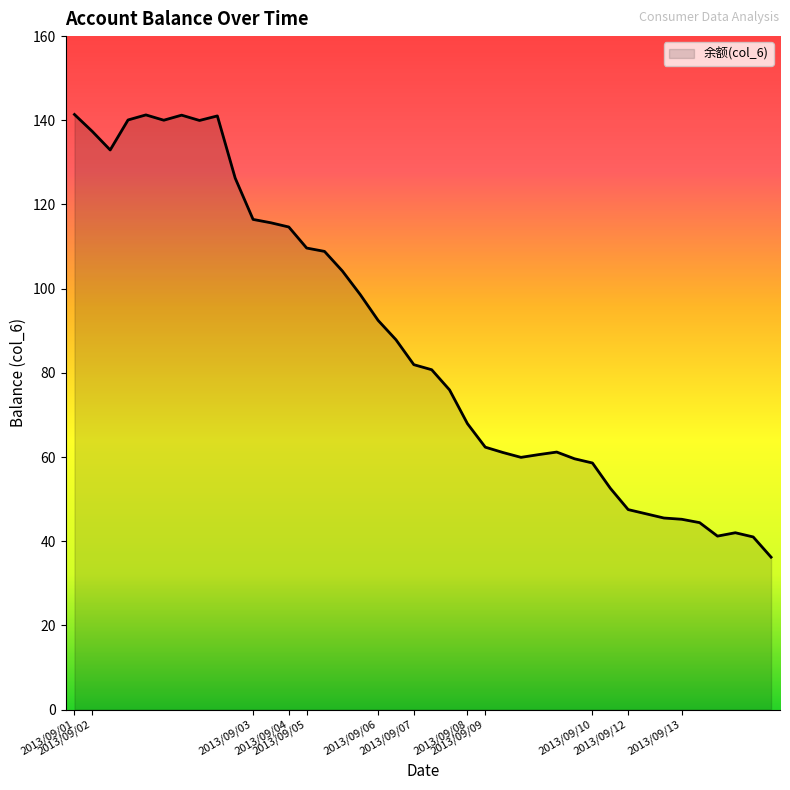

What is the maximum value shown in the chart?

141.4